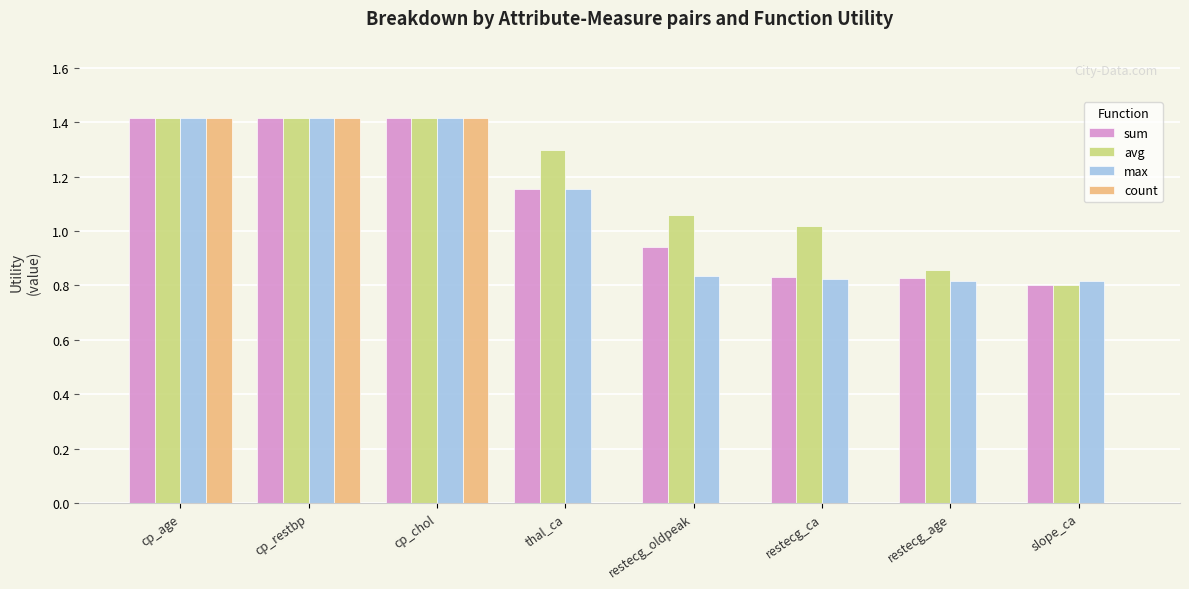

Is it true that sum equals 0.8 at restecg_age?

True